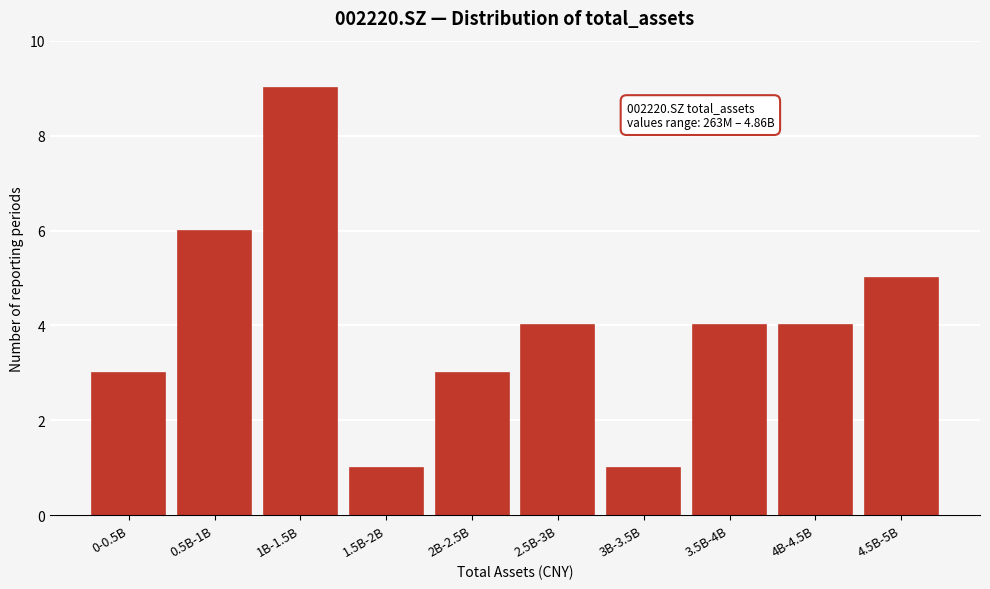

Reading right to left, transcribe all the data shown in this chart.

4.5B-5B=5	4B-4.5B=4	3.5B-4B=4	3B-3.5B=1	2.5B-3B=4	2B-2.5B=3	1.5B-2B=1	1B-1.5B=9	0.5B-1B=6	0-0.5B=3